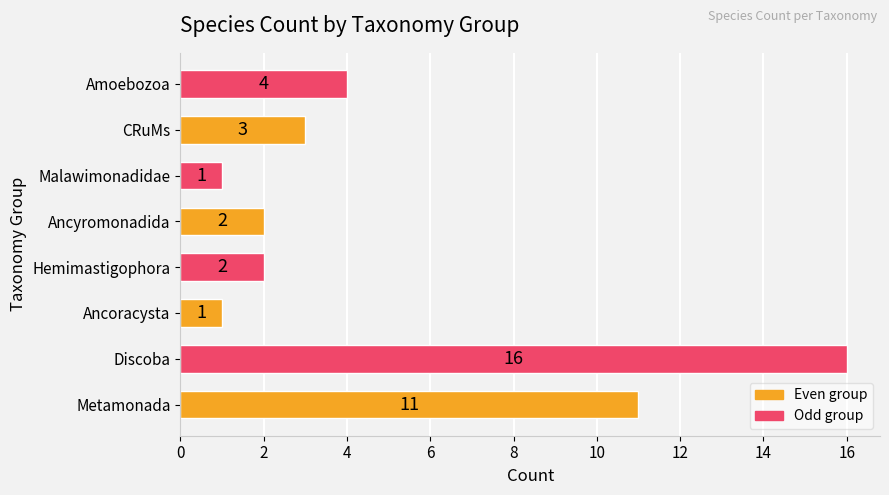

What is the sum of all values?

40